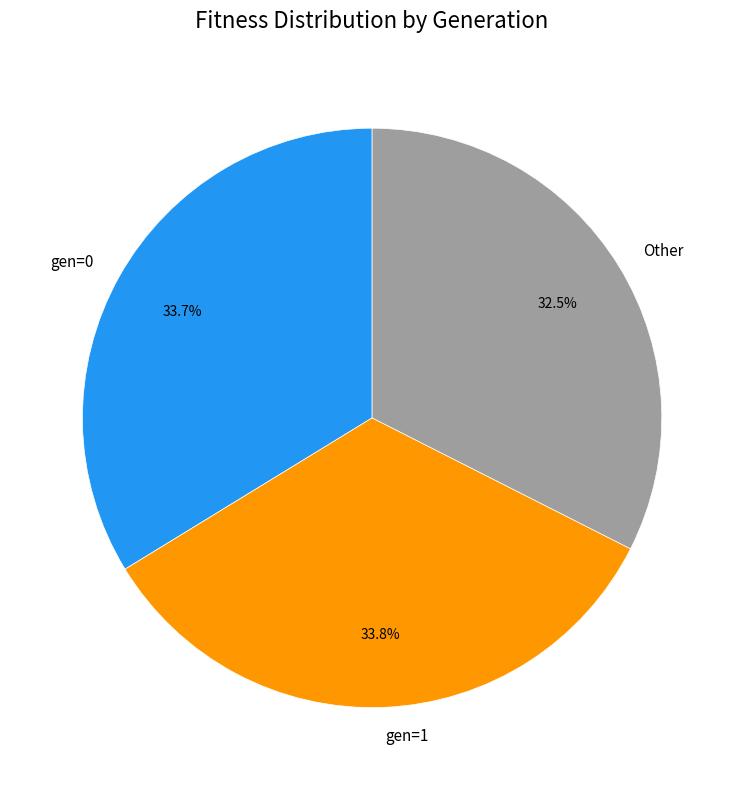

True or false: gen=0 accounts for 34% of the total.

True